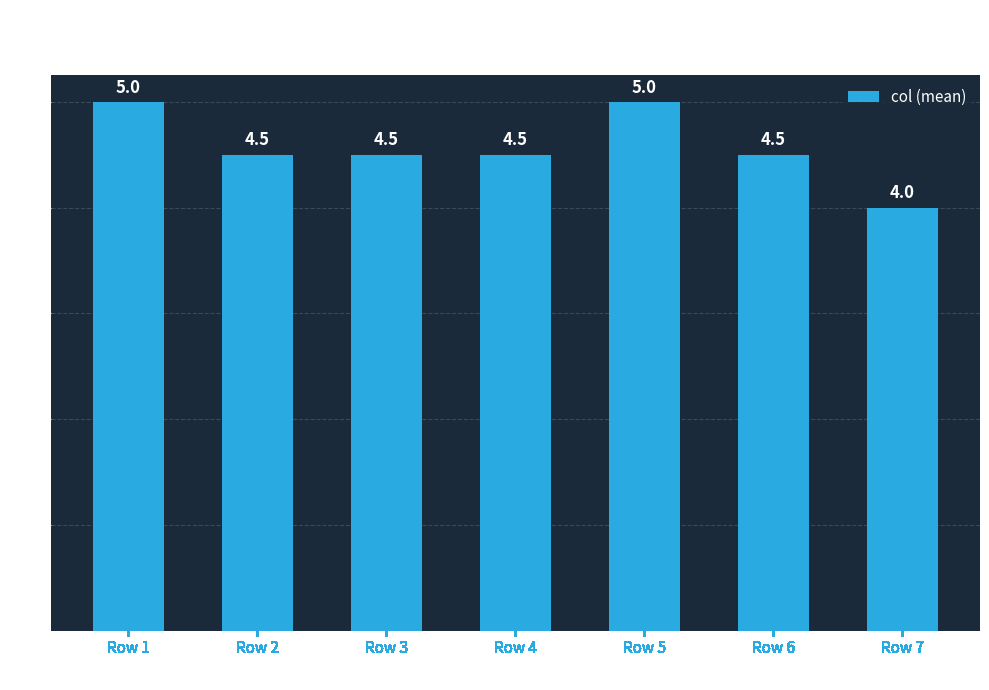

Approximately how many times larger is the value at Row 6 compared to Row 4?

1.0